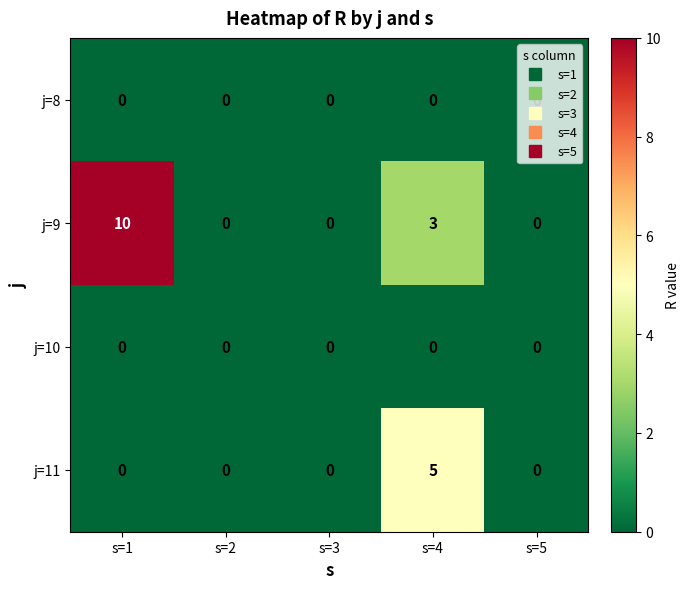

Which series has the largest range (max minus min)?

j=9